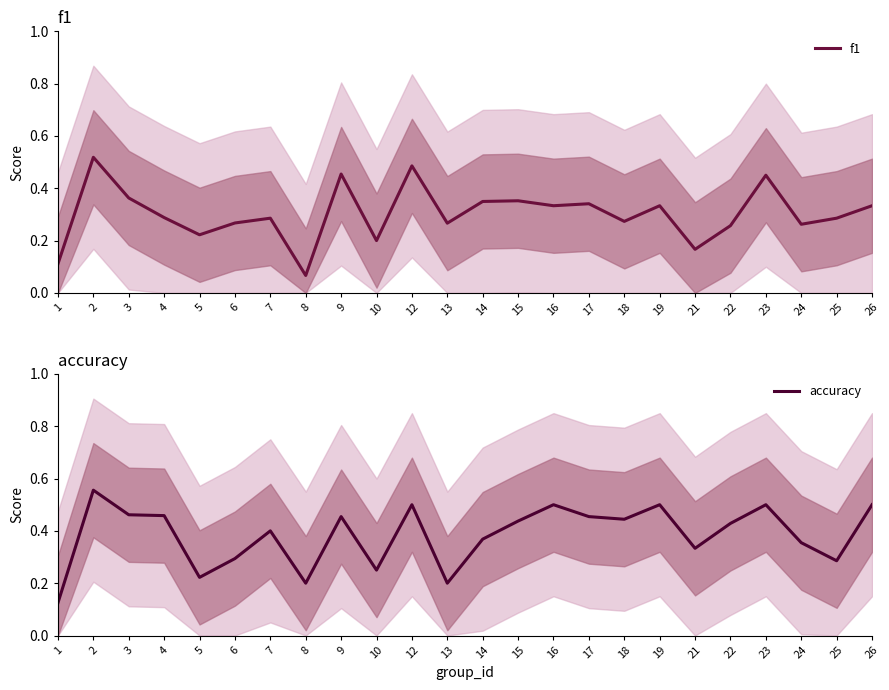

Reading right to left, transcribe all the data shown in this chart.

f1: 0.3	0.3	0.3	0.5	0.3	0.2	0.3	0.3	0.3	0.3	0.4	0.3	0.3	0.5	0.2	0.5	0.1	0.3	0.3	0.2	0.3	0.4	0.5	0.1
accuracy: 0.5	0.3	0.4	0.5	0.4	0.3	0.5	0.4	0.5	0.5	0.4	0.4	0.2	0.5	0.2	0.5	0.2	0.4	0.3	0.2	0.5	0.5	0.6	0.1